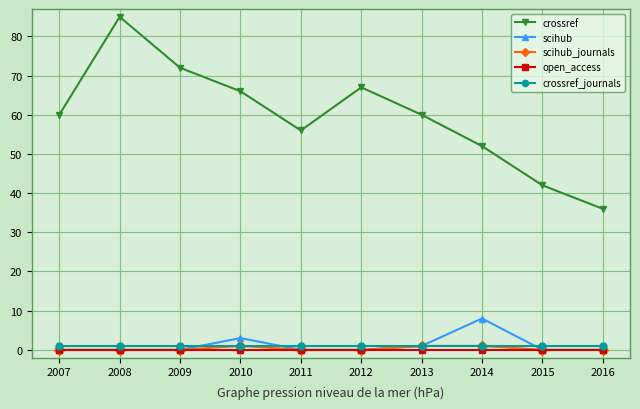

Which series ends up on top after the final intersection of scihub and crossref_journals?

crossref_journals